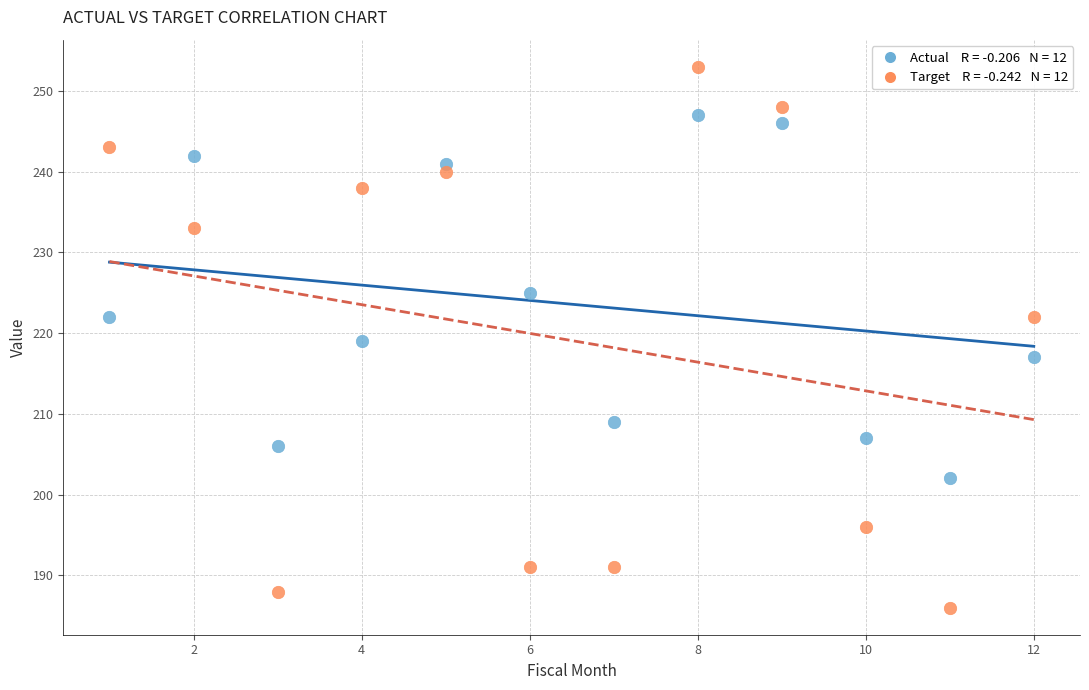

Across all data points, what is the range of X values (max minus min)?

11